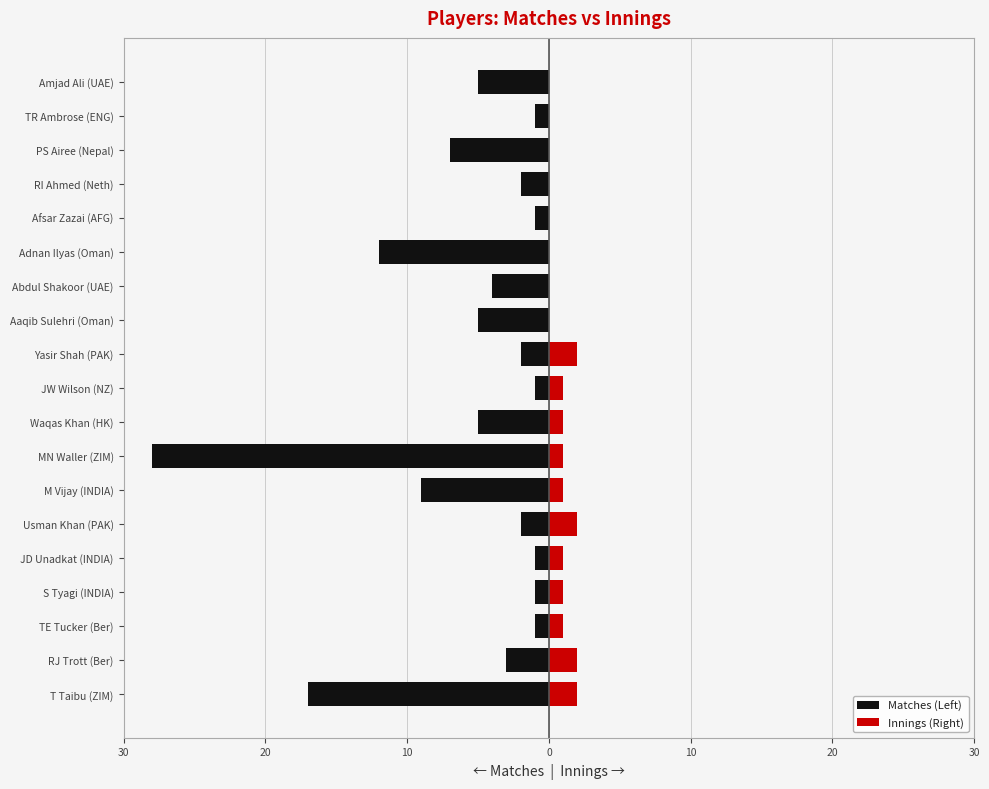

Does the chart contain stacked bars?

No